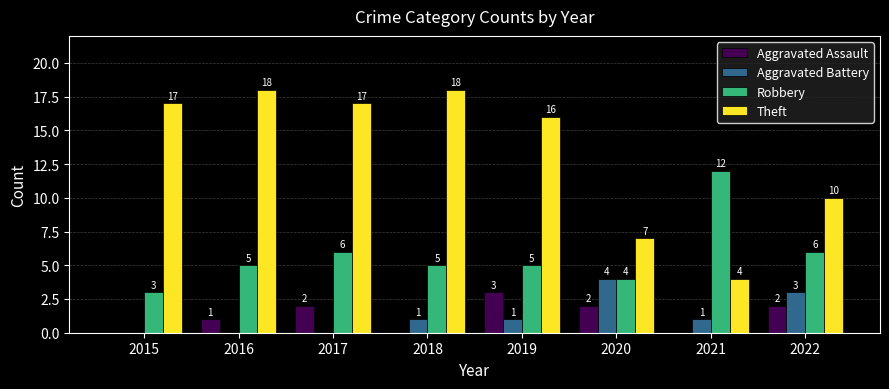

What is the highest value of the Theft series?

18